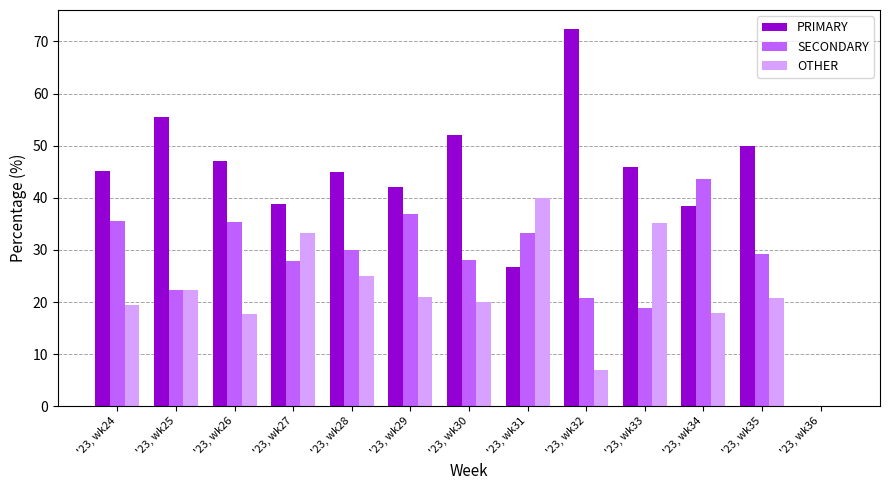

Where does the SECONDARY series first go above 29?

'23, wk24